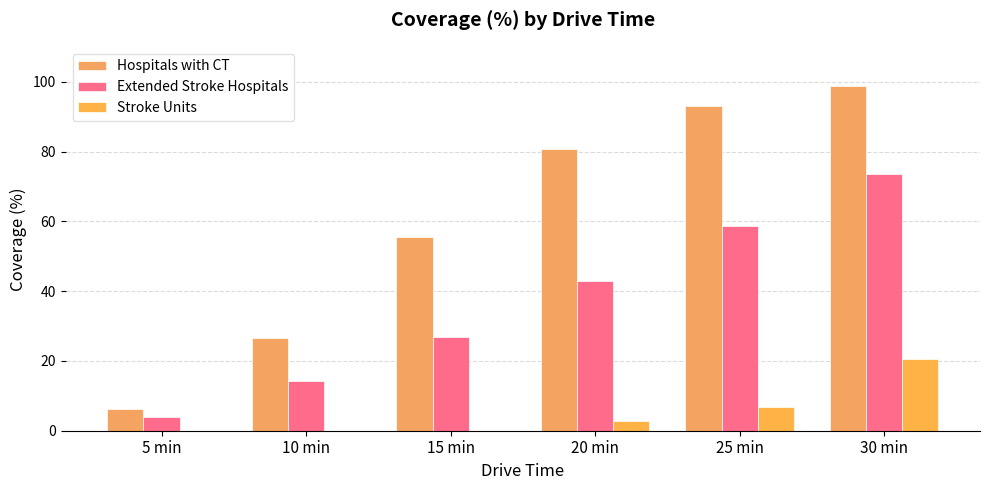

Rank the series by their average value, from lowest to highest.

Stroke Units, Extended Stroke Hospitals, Hospitals with CT